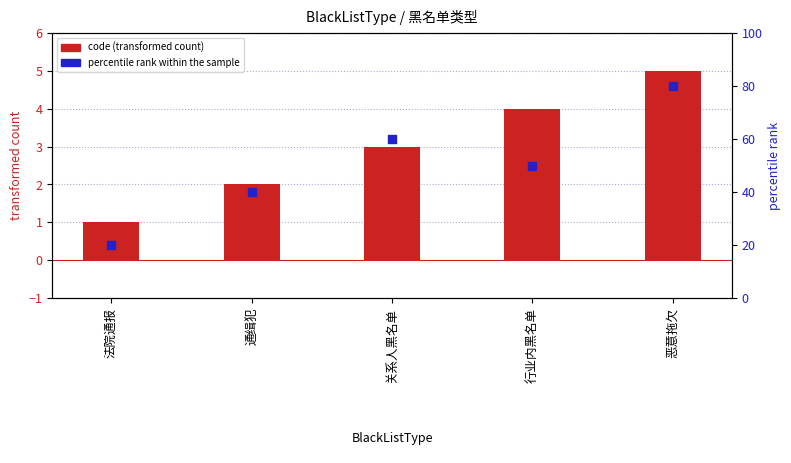

At how many categories does at least one series exceed 1?

5